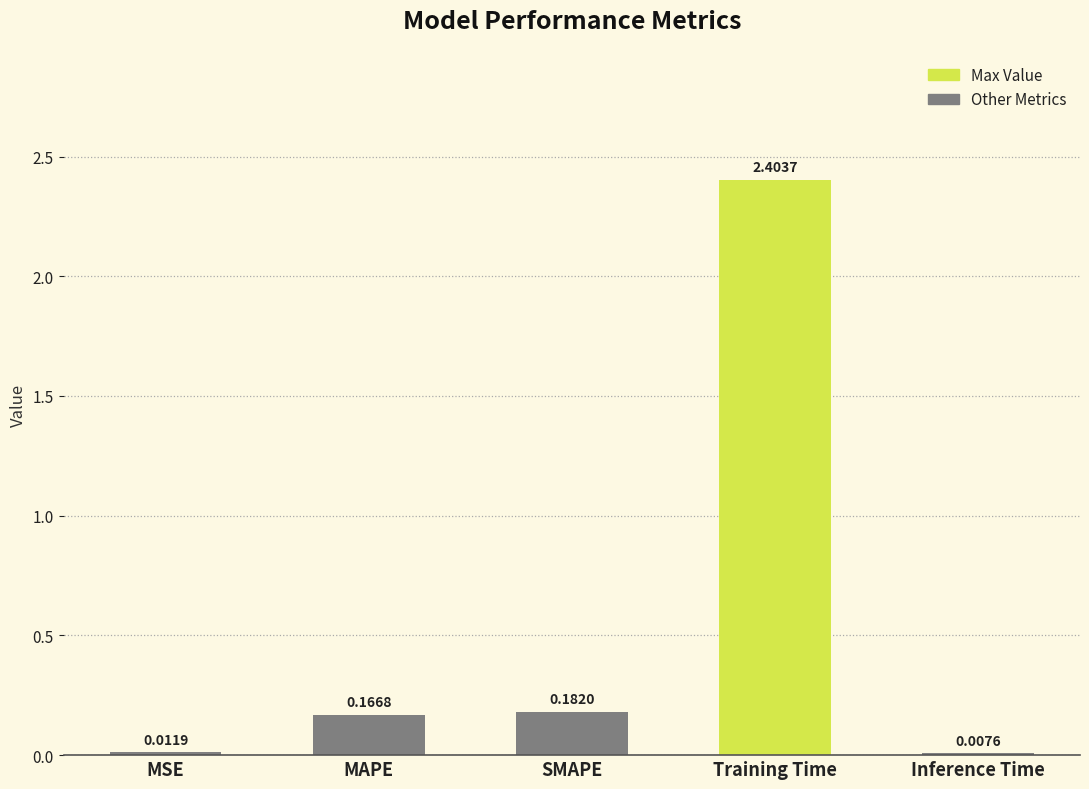

How many categories are shown in the chart?

5